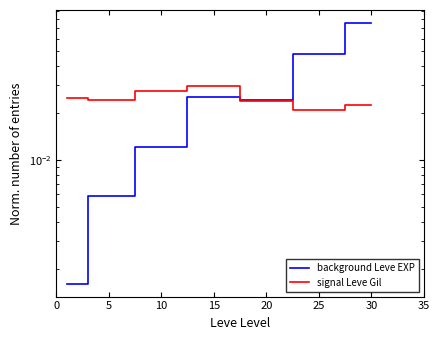

What are all the series names shown in the legend?

background Leve EXP, signal Leve Gil